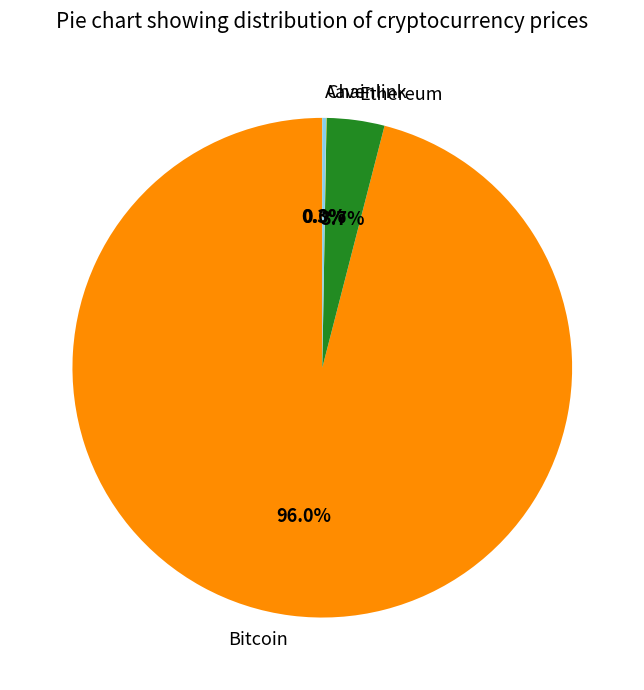

What is the total percentage of Ethereum and Bitcoin?

99.7%